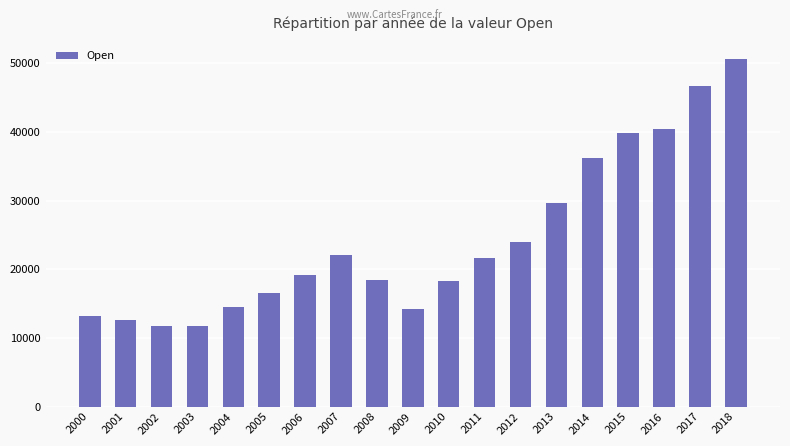

What is the average value?

24288.7